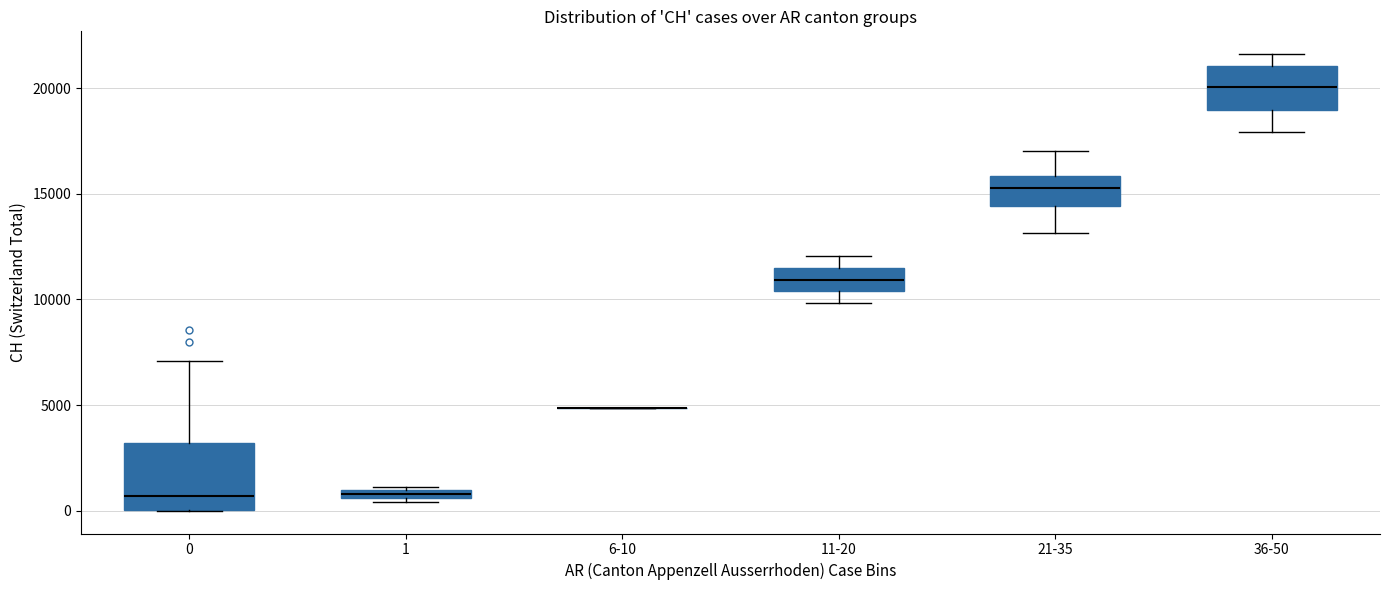

Where is the lower edge of the box for 36-50 on the y-axis? The values are not printed on the chart, so give them approximately, as read against the axis.

19000